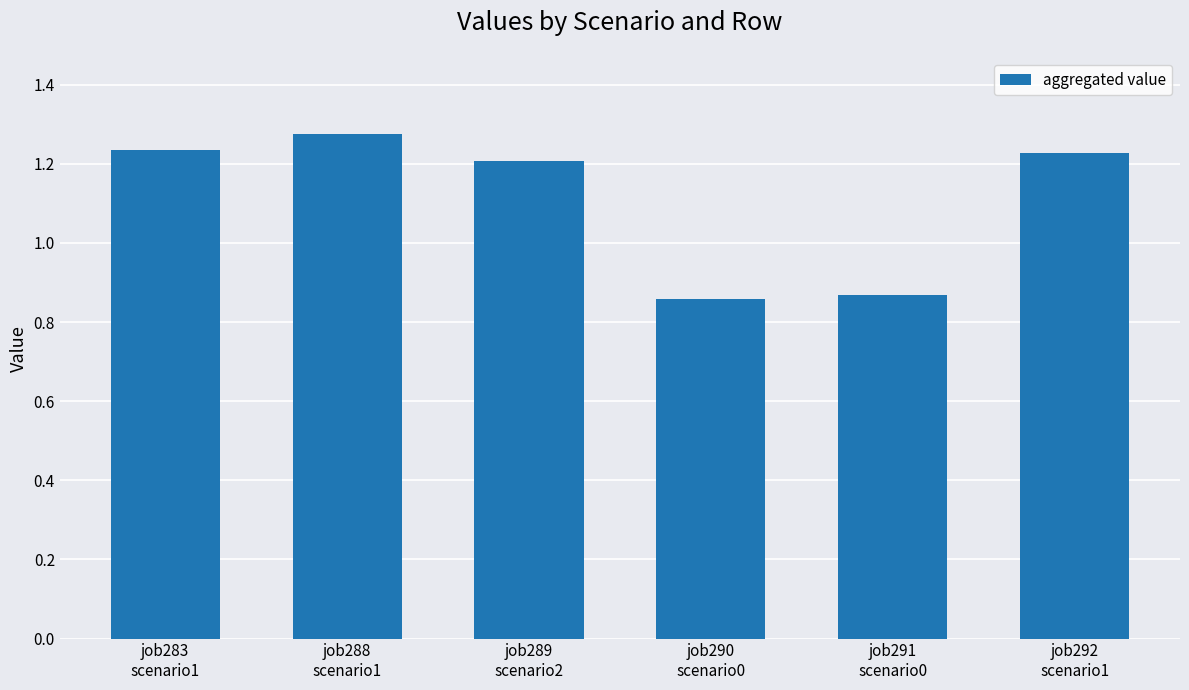

What is the label of the 3rd bar from the right?

job290
scenario0